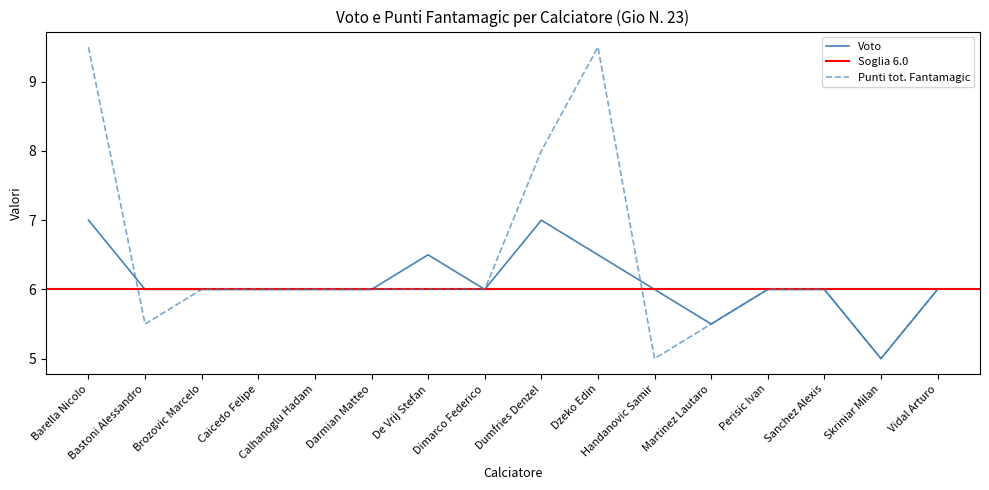

What is the label of the 5th point from the right?

Martinez Lautaro